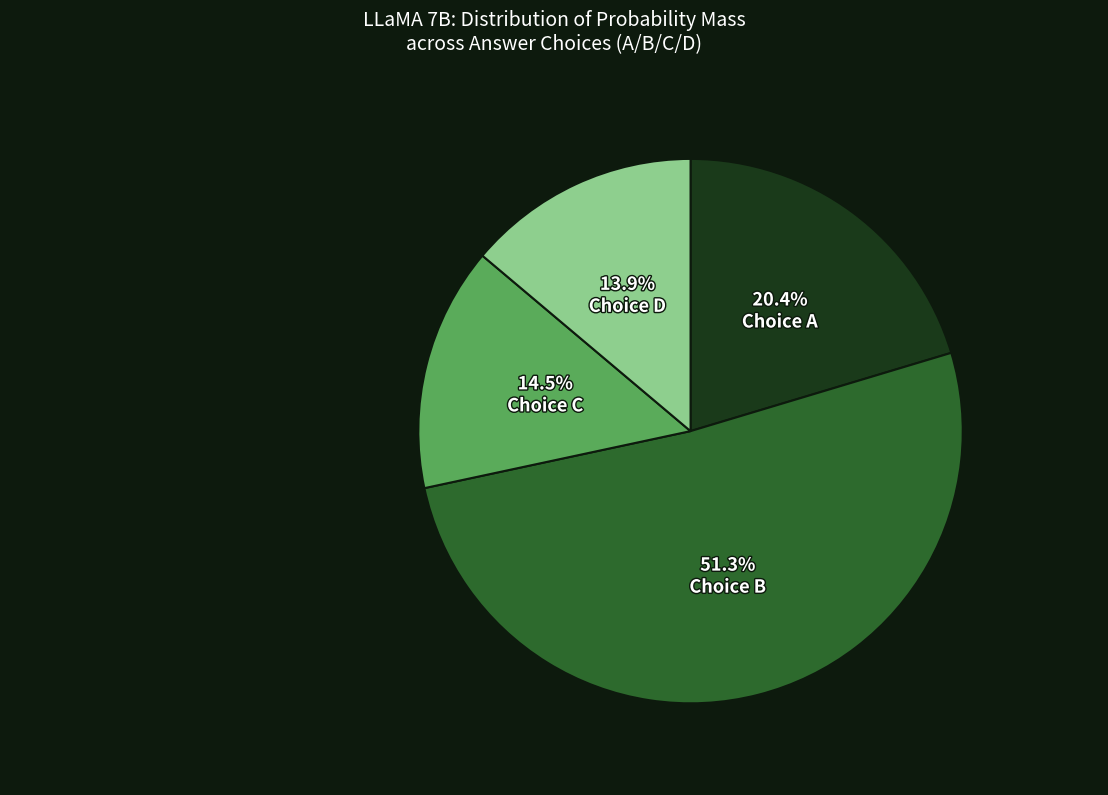

Is there any slice that represents more than half of the pie?

Yes